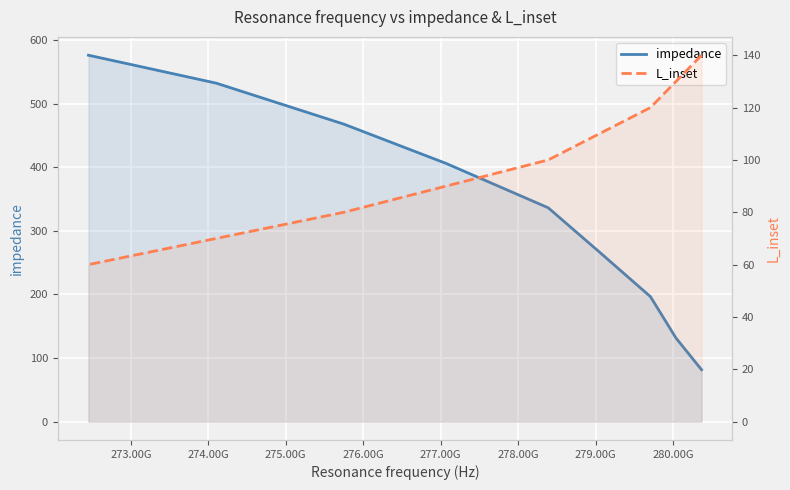

What is the minimum value for L_inset?

60.0